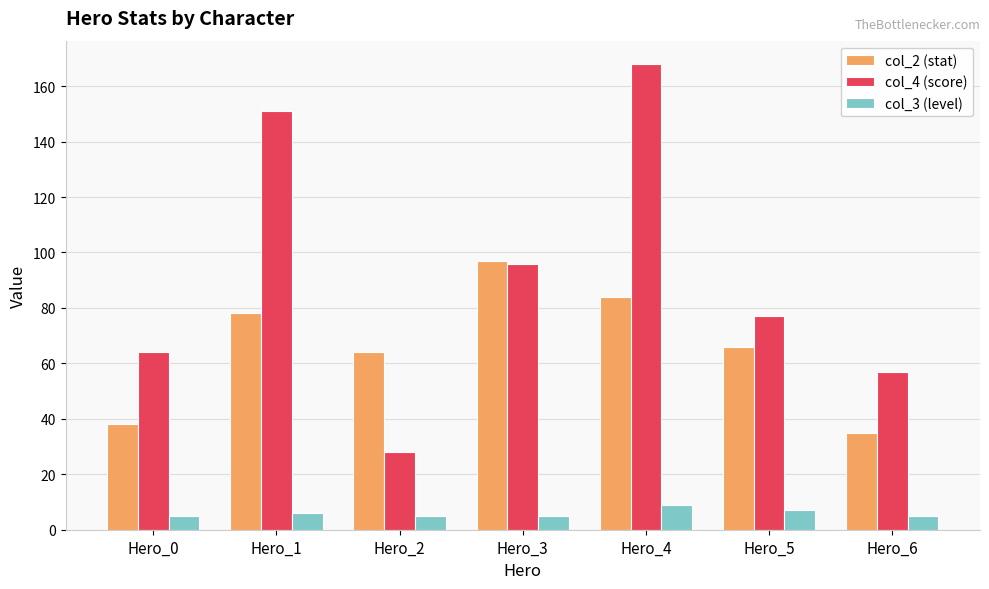

Reading right to left, transcribe all the data shown in this chart.

col_2 (stat): Hero_6=35	Hero_5=66	Hero_4=84	Hero_3=97	Hero_2=64	Hero_1=78	Hero_0=38
col_4 (score): Hero_6=57	Hero_5=77	Hero_4=168	Hero_3=96	Hero_2=28	Hero_1=151	Hero_0=64
col_3 (level): Hero_6=5	Hero_5=7	Hero_4=9	Hero_3=5	Hero_2=5	Hero_1=6	Hero_0=5